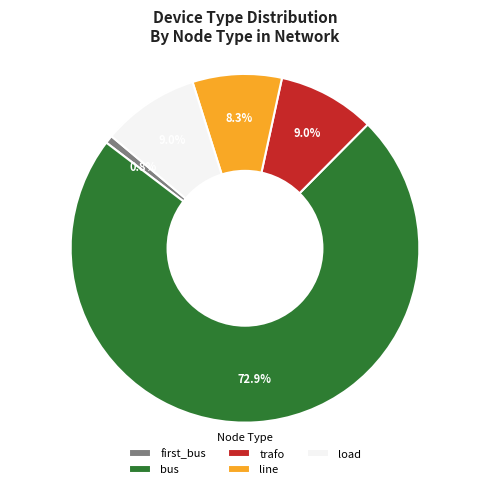

What percentage do first_bus and trafo together represent?

9.8%